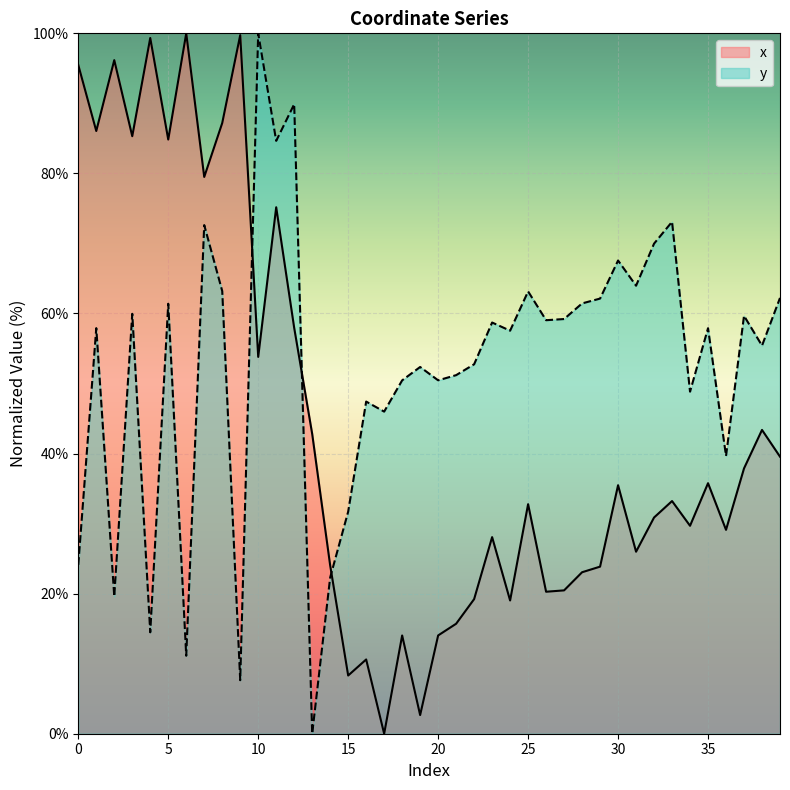

List the labels in order of y value, largest first.

10, 12, 11, 33, 7, 32, 30, 31, 8, 25, 39, 29, 28, 5, 3, 37, 27, 26, 23, 1, 35, 24, 38, 22, 19, 21, 20, 18, 34, 16, 17, 36, 15, 0, 14, 2, 4, 6, 9, 13